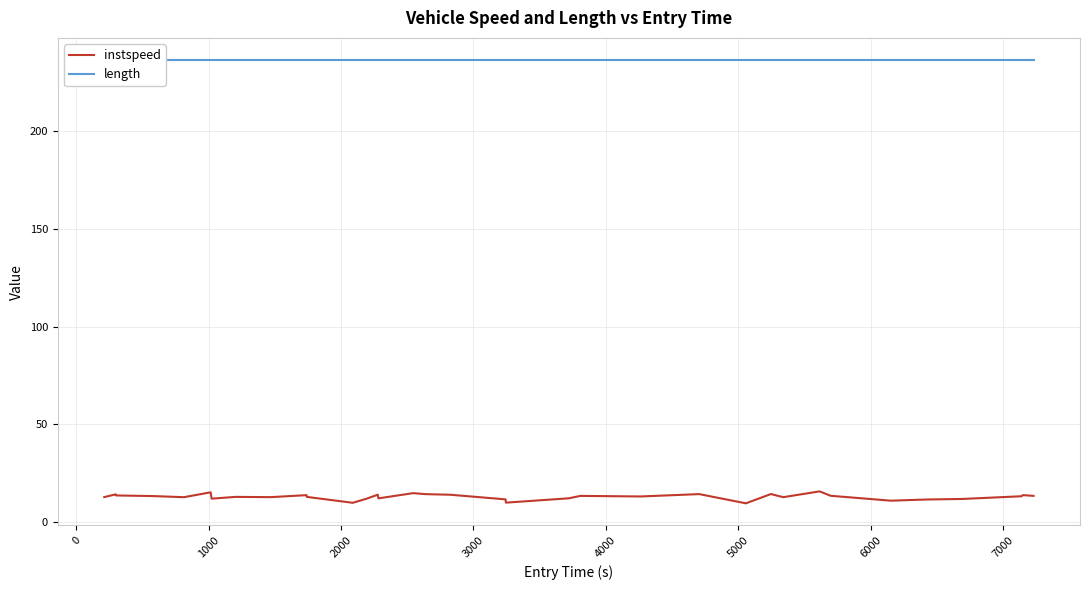

What is the minimum value for instspeed?

9.5